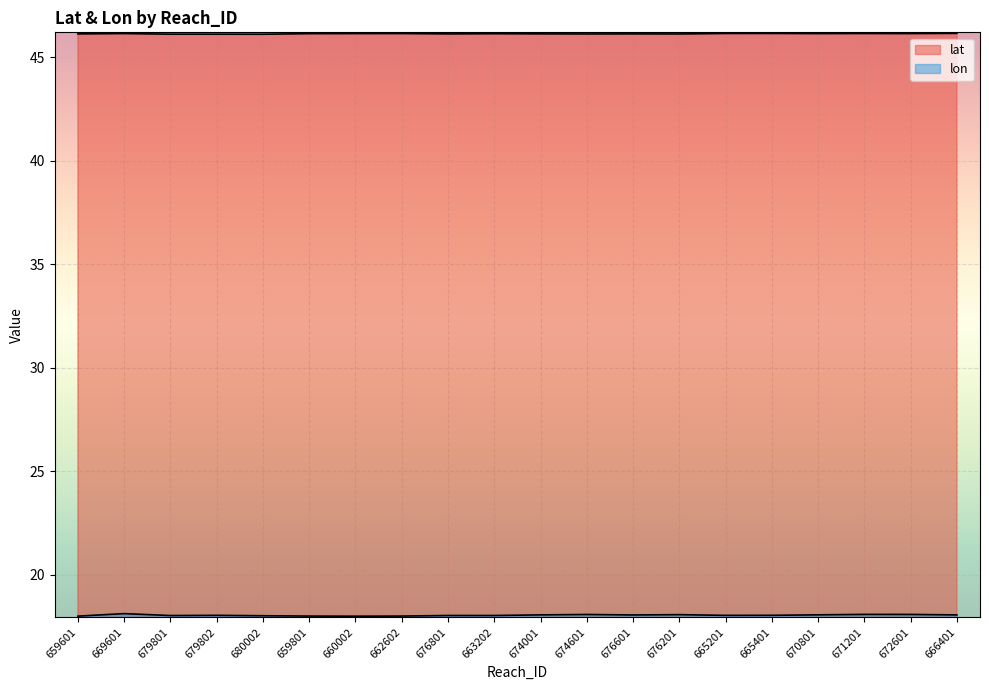

At which label does lon reach its peak?

669601